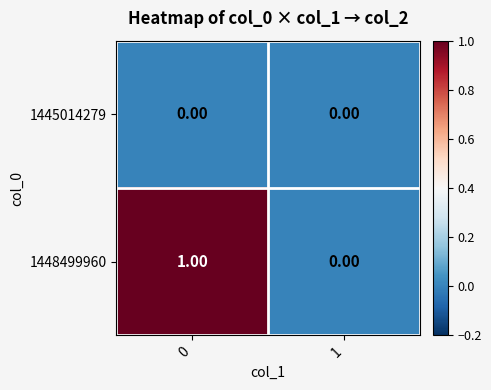

Which series changed the most between 0 and 1?

1448499960